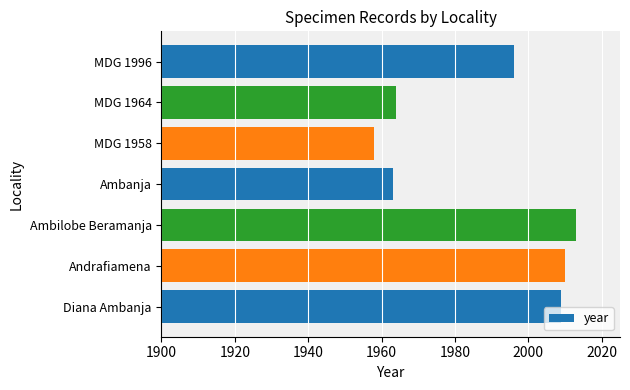

Reading bottom to top, what are all the values shown in this chart?

Diana Ambanja=2009	Andrafiamena=2010	Ambilobe Beramanja=2013	Ambanja=1963	MDG 1958=1958	MDG 1964=1964	MDG 1996=1996